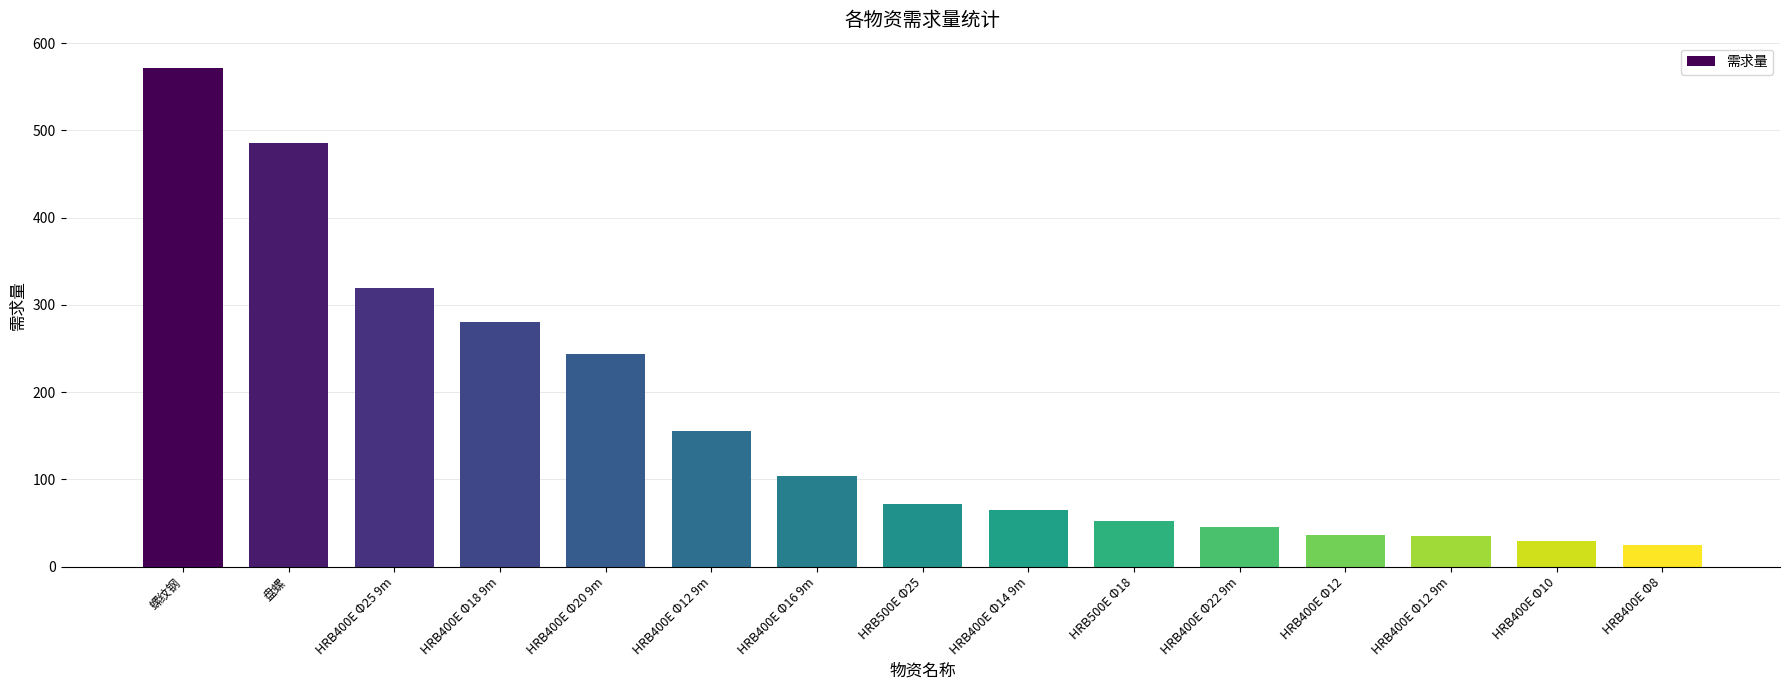

How many bars are there in total?

15